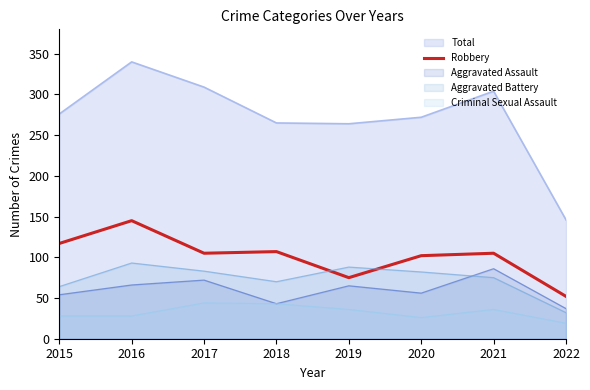

What is the greatest value displayed?

340